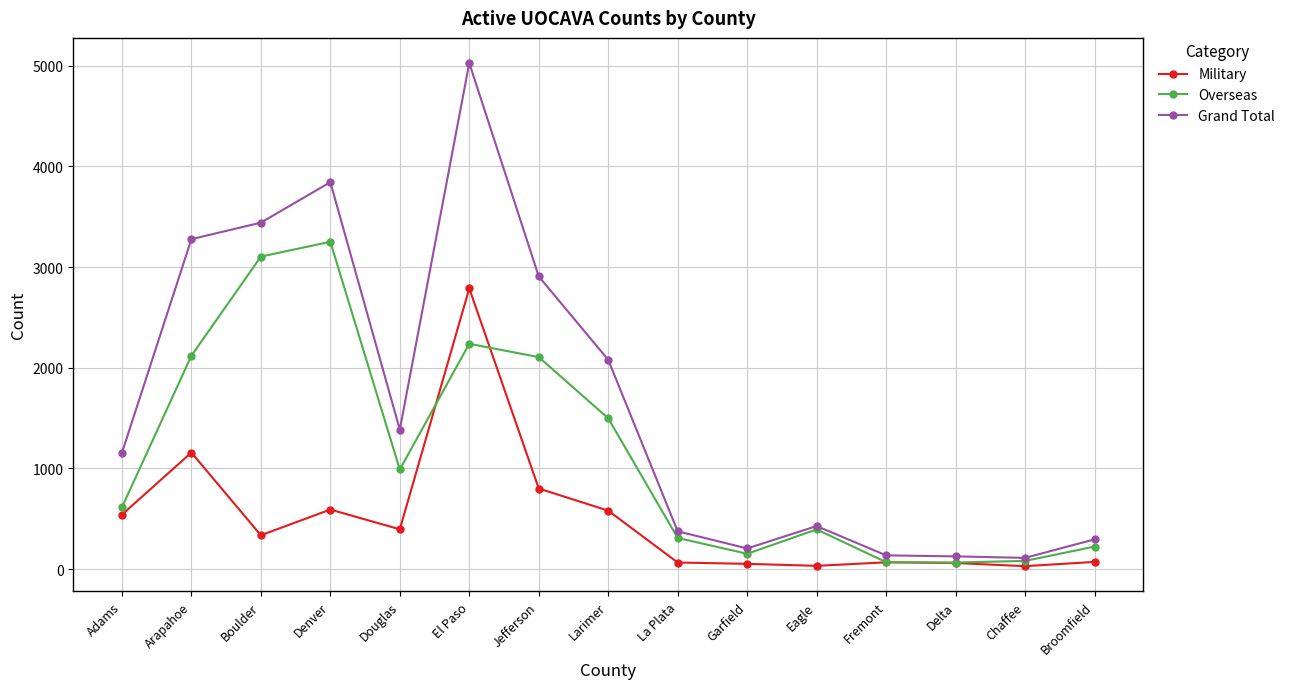

What is the average value of the Grand Total series?

1653